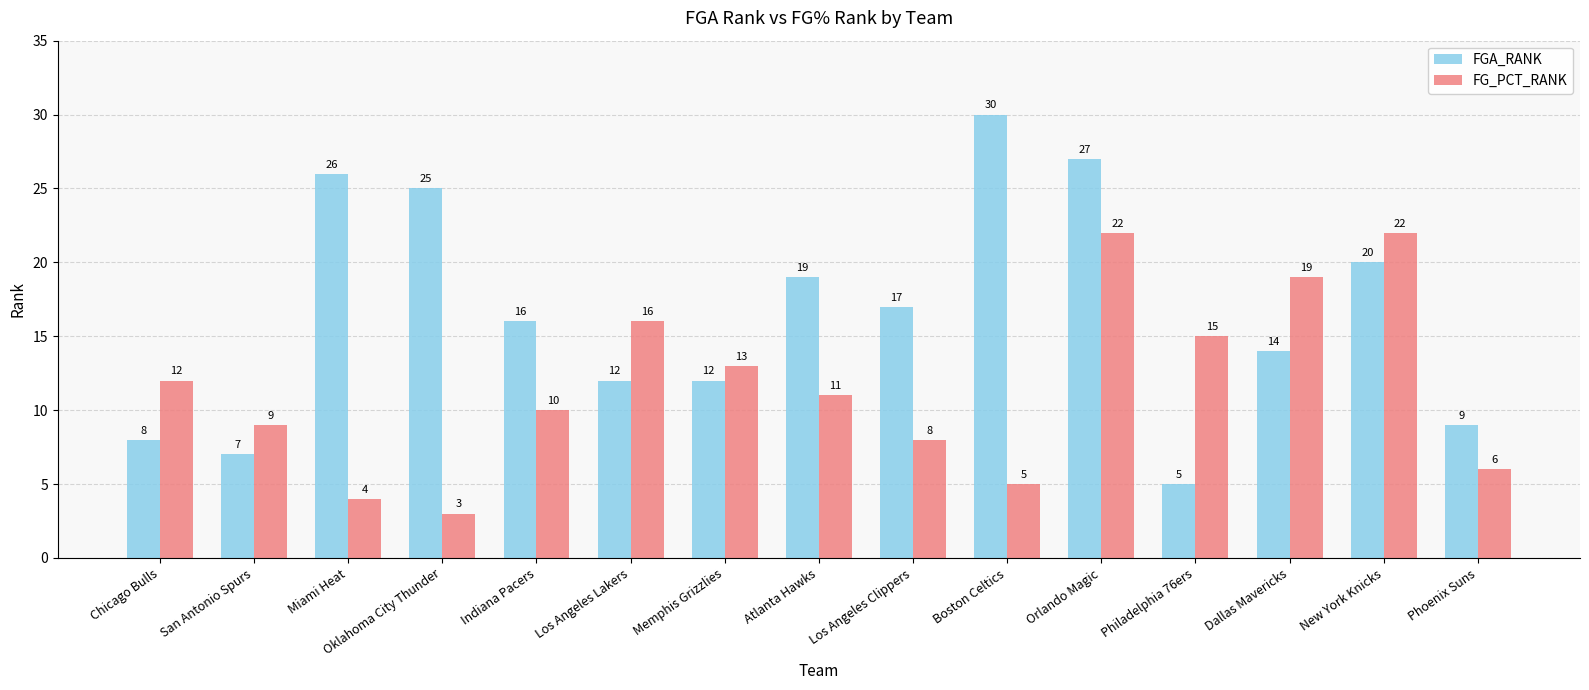

How many data points in FGA_RANK are less than 16?

7